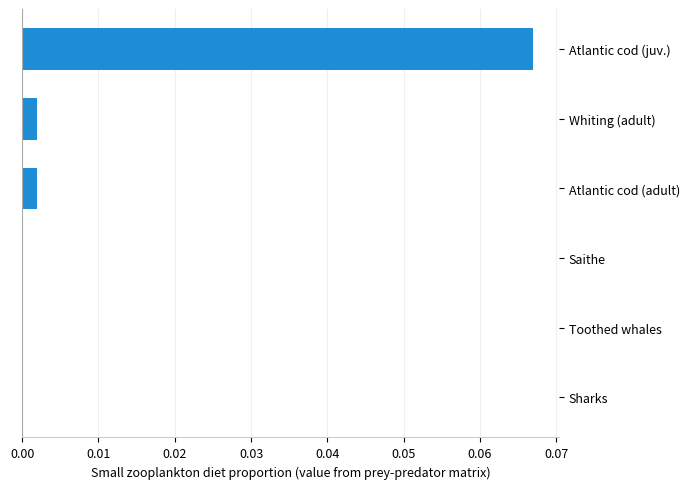

Is it true that the value at Whiting (adult) is 0.0?

True